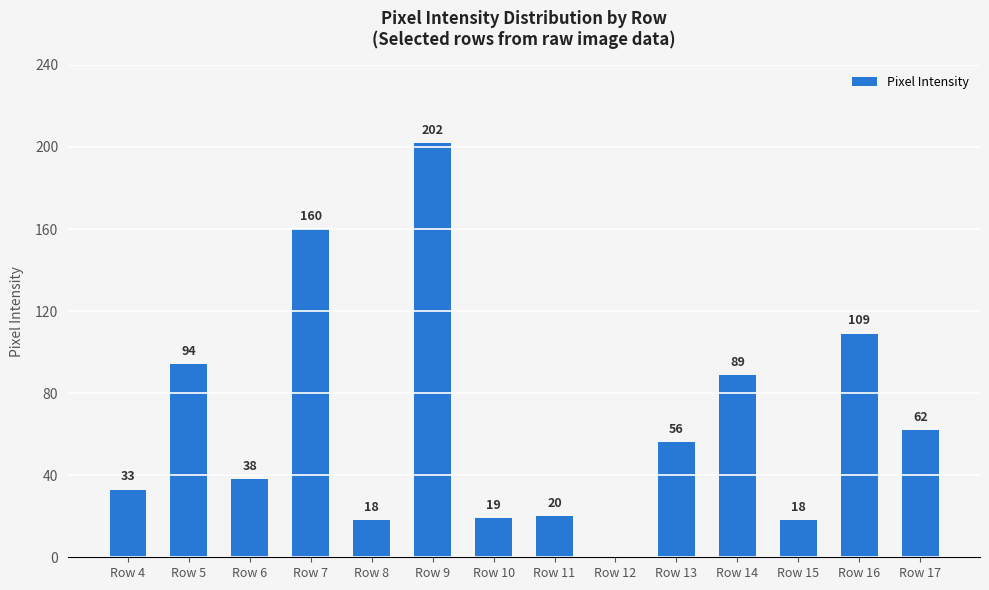

Are the bars horizontal?

No